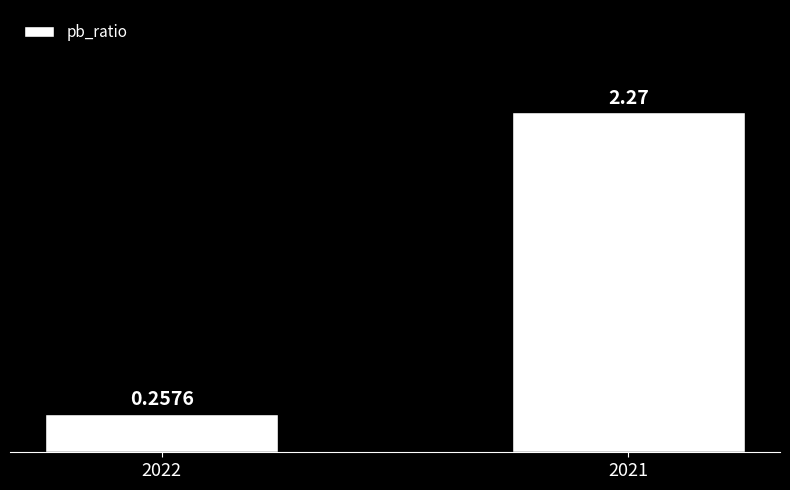

Where does the data first go above 2?

2021